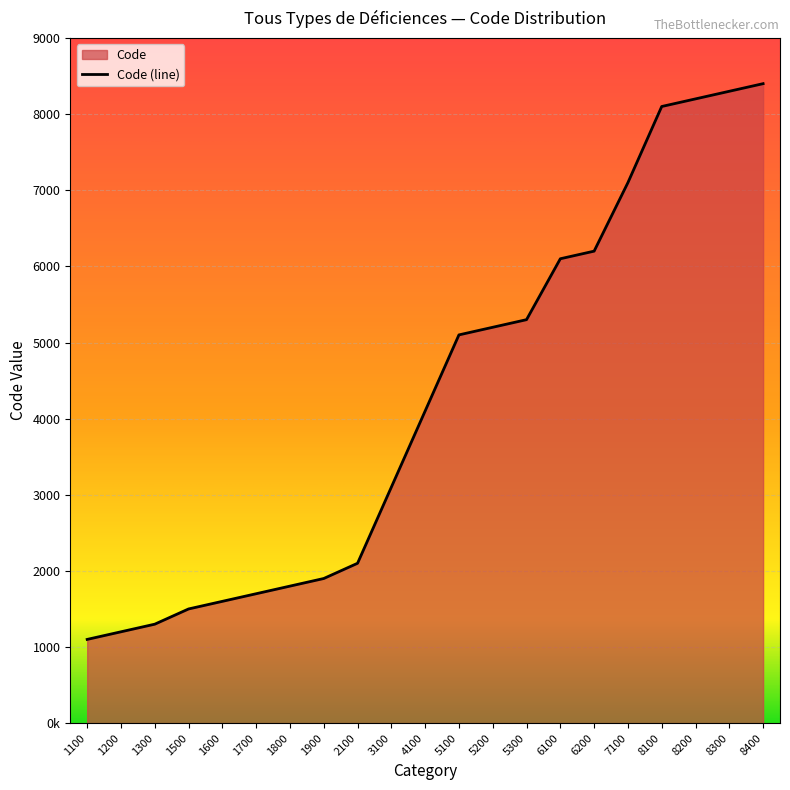

List the labels in order of value, largest first.

8400, 8300, 8200, 8100, 7100, 6200, 6100, 5300, 5200, 5100, 4100, 3100, 2100, 1900, 1800, 1700, 1600, 1500, 1300, 1200, 1100